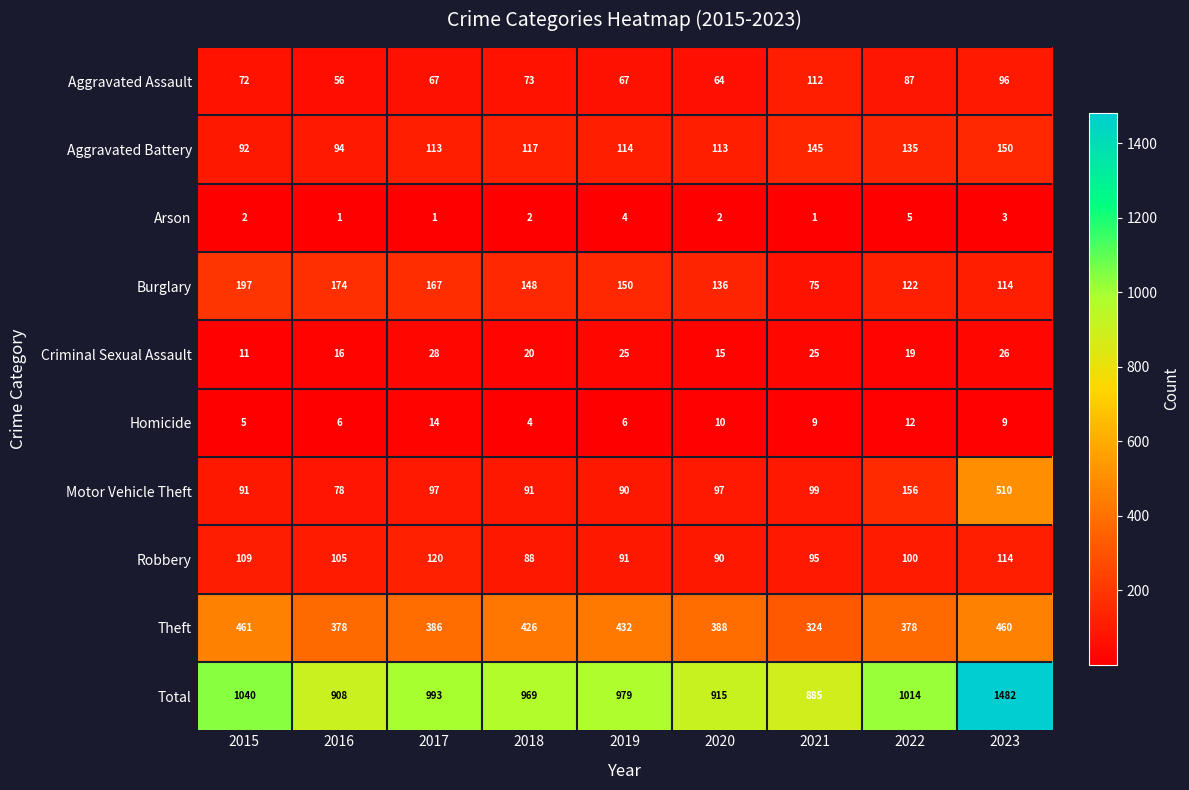

Rank the series by their maximum value, from highest to lowest.

Total, Motor Vehicle Theft, Theft, Burglary, Aggravated Battery, Robbery, Aggravated Assault, Criminal Sexual Assault, Homicide, Arson